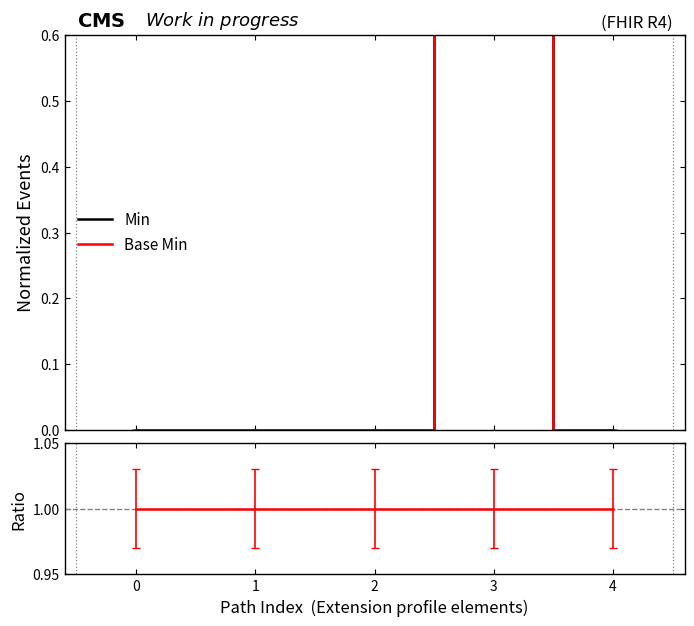

At 2, list the series in order from largest to smallest.

Base Min / Min, Min, Base Min